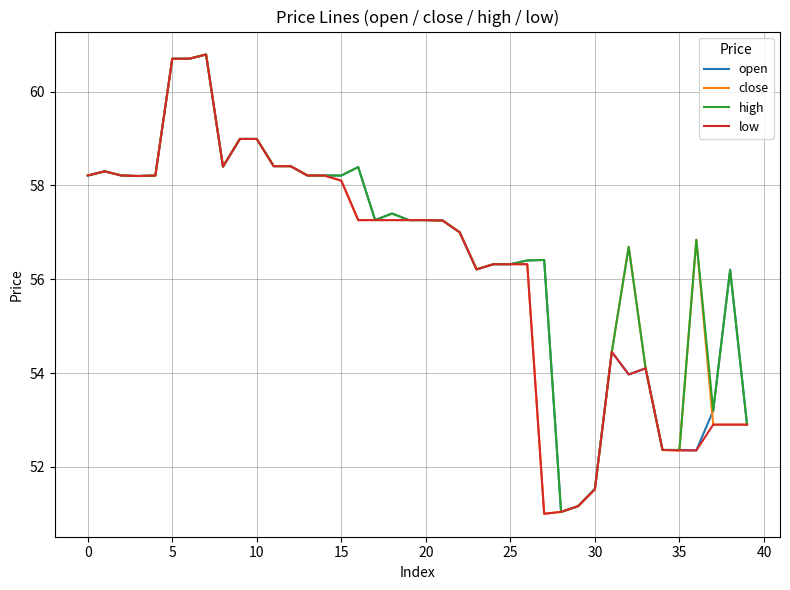

What is the maximum value shown in the chart?

60.8